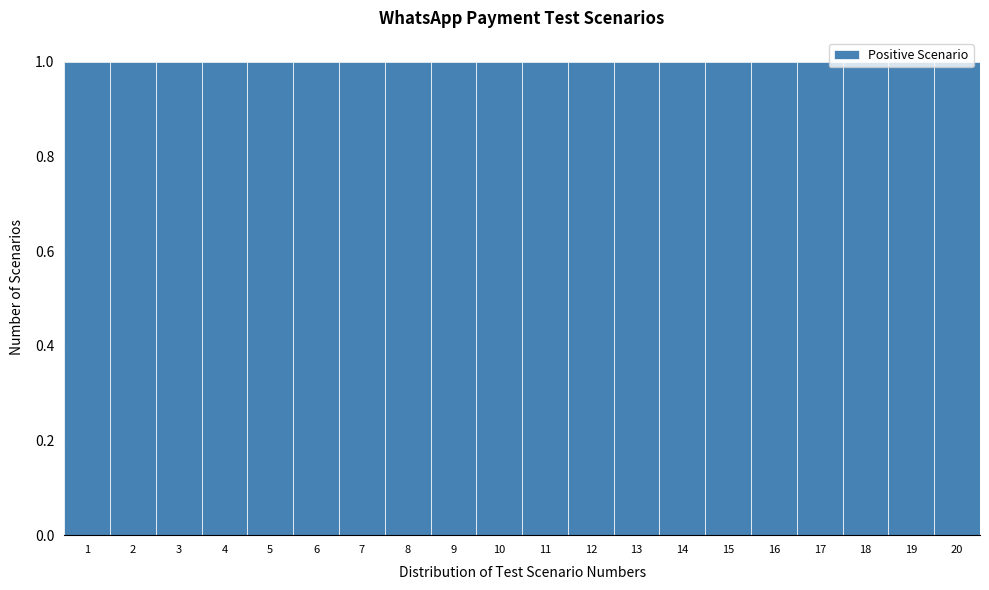

How tall is the bar that spans 18.5 to 19.5 on the x-axis? The values are not printed on the chart, so give them approximately, as read against the axis.

1